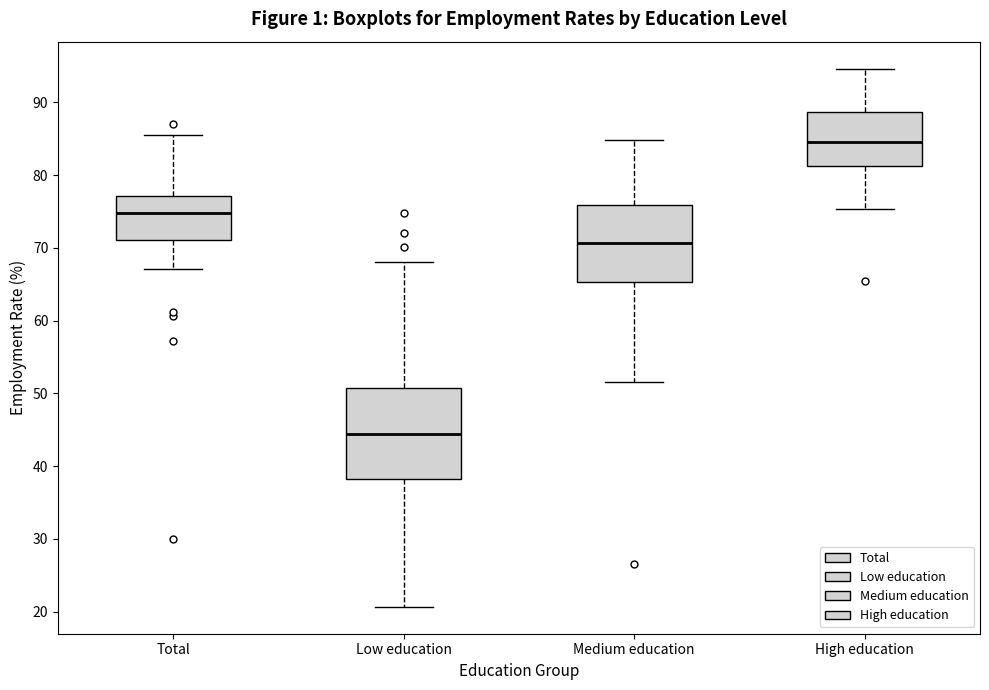

Comparing the boxes themselves (not the whiskers), which one is the tallest?

Low education